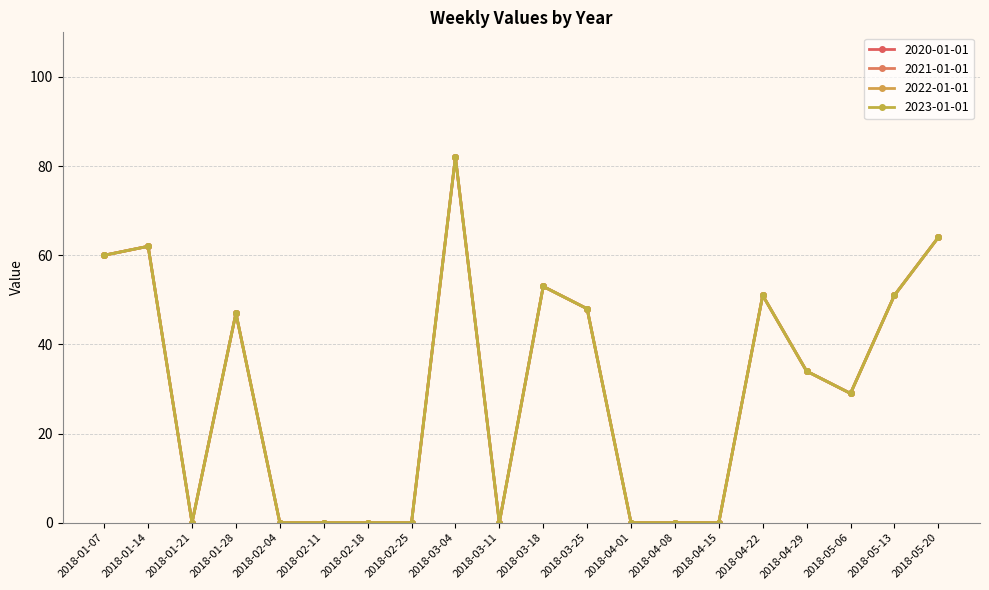

Does the chart have visible grid lines?

Yes